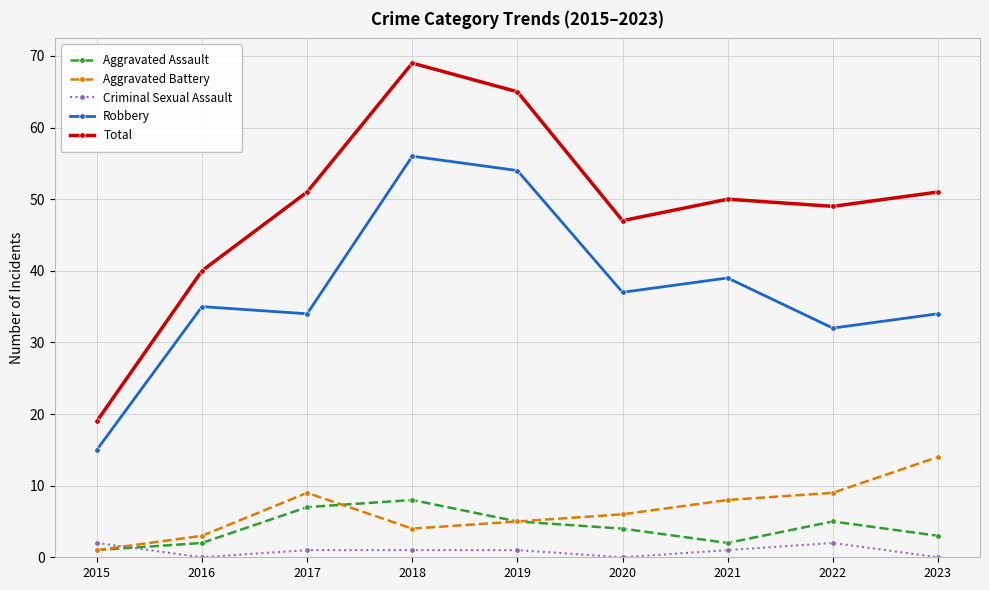

Reading left to right, what are all the values shown in this chart?

Aggravated Assault: 2015=1	2016=2	2017=7	2018=8	2019=5	2020=4	2021=2	2022=5	2023=3
Aggravated Battery: 2015=1	2016=3	2017=9	2018=4	2019=5	2020=6	2021=8	2022=9	2023=14
Criminal Sexual Assault: 2015=2	2016=0	2017=1	2018=1	2019=1	2020=0	2021=1	2022=2	2023=0
Robbery: 2015=15	2016=35	2017=34	2018=56	2019=54	2020=37	2021=39	2022=32	2023=34
Total: 2015=19	2016=40	2017=51	2018=69	2019=65	2020=47	2021=50	2022=49	2023=51